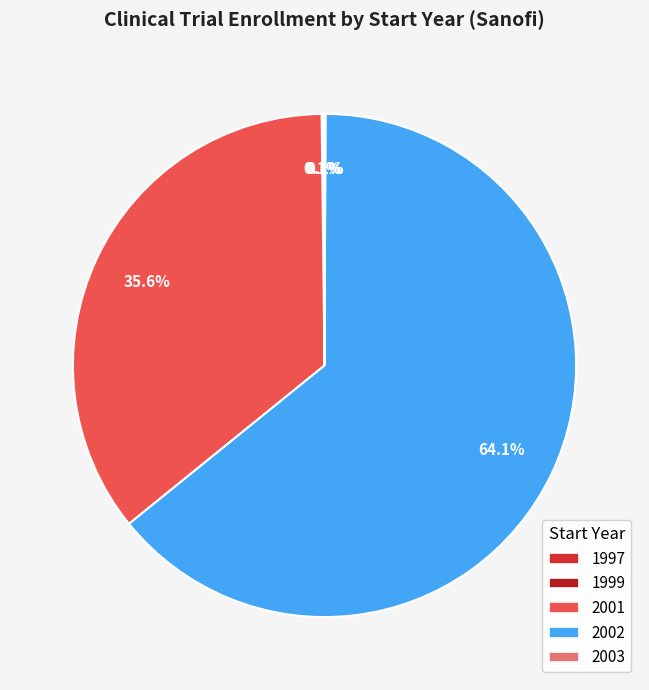

What portion of the pie excludes 2002?

35.9%